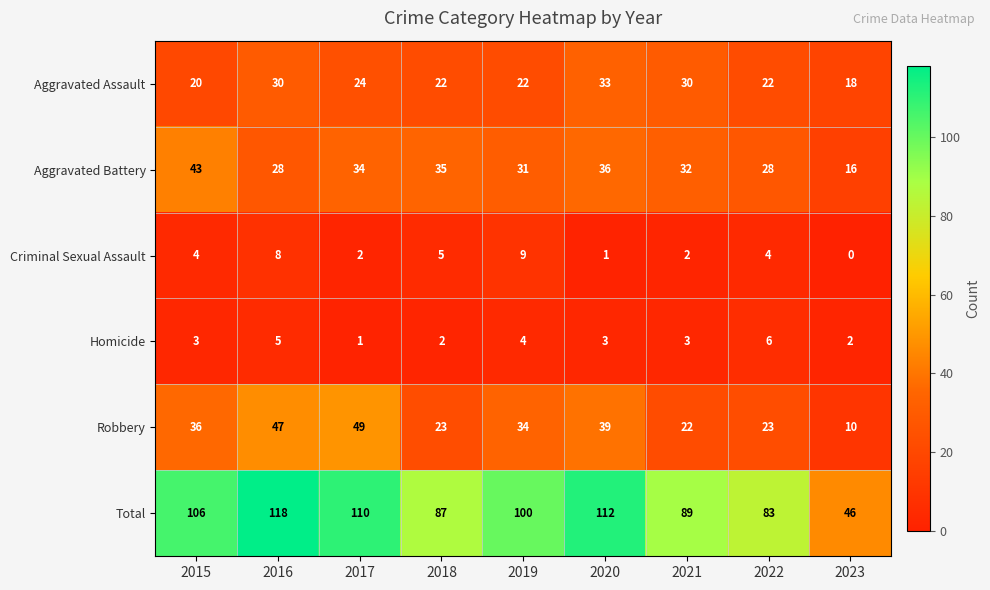

The value of Aggravated Assault at 2019 is 7. True or false?

False